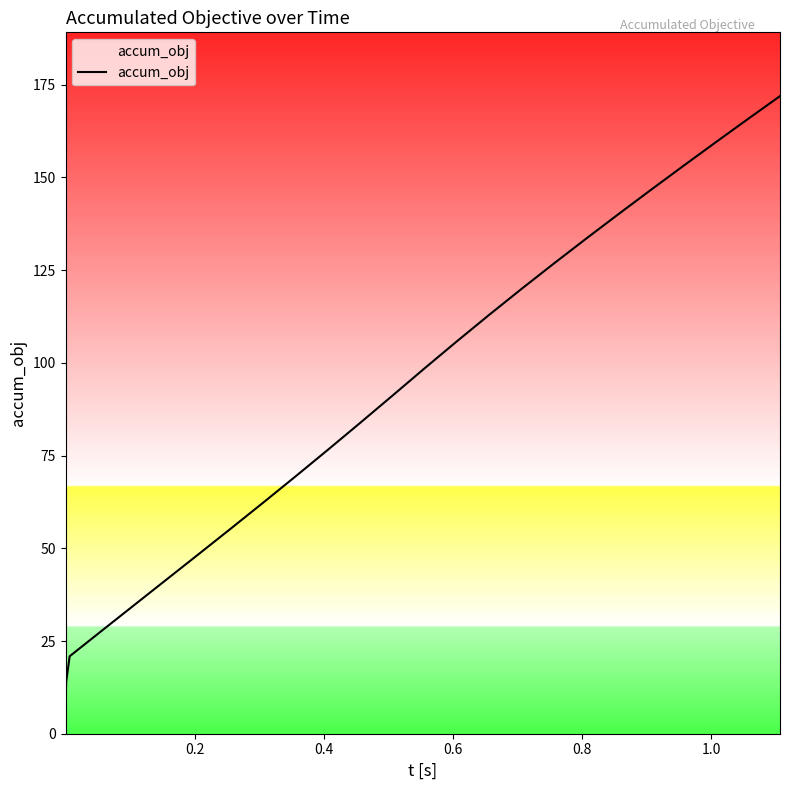

Does the chart display data point markers on the line(s)?

No